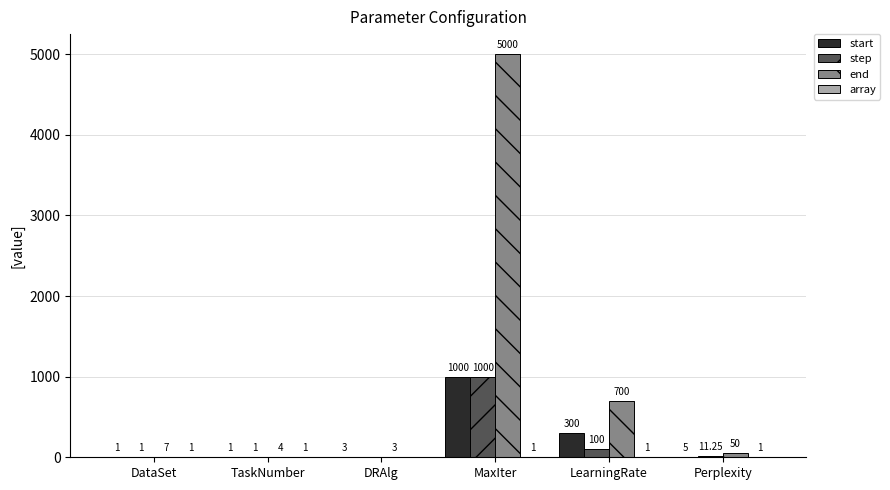

Which series changed the most between DataSet and MaxIter?

end